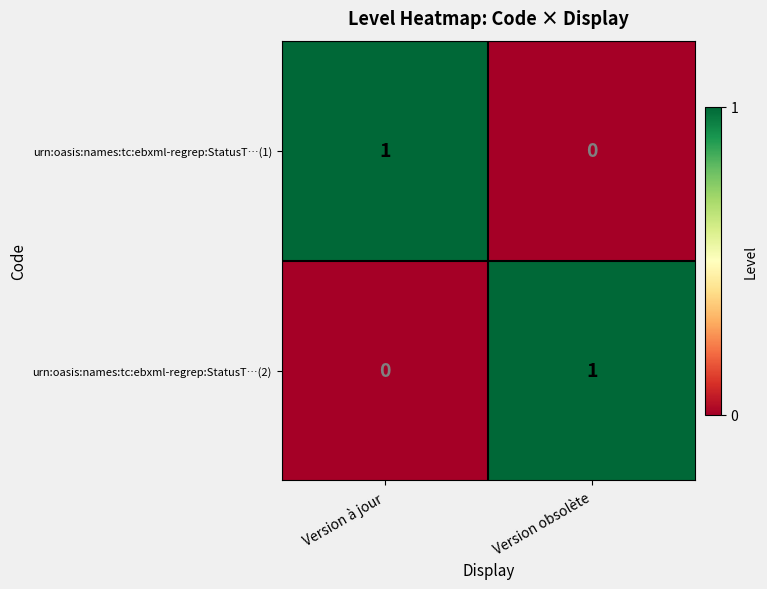

Rank the series at Version à jour from highest to lowest value.

urn:oasis:names:tc:ebxml-regrep:StatusT…(1), urn:oasis:names:tc:ebxml-regrep:StatusT…(2)